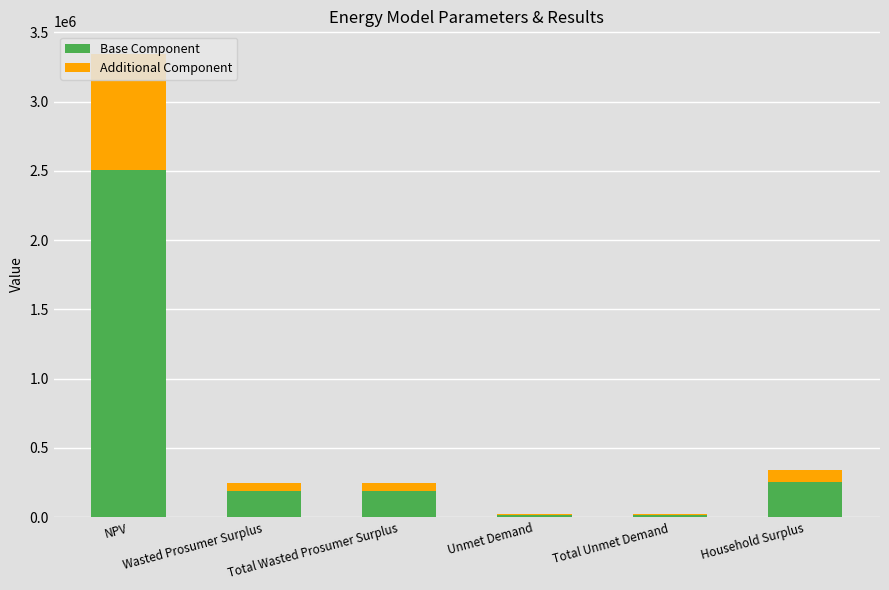

What is the maximum value for Base Component?

2505657.6